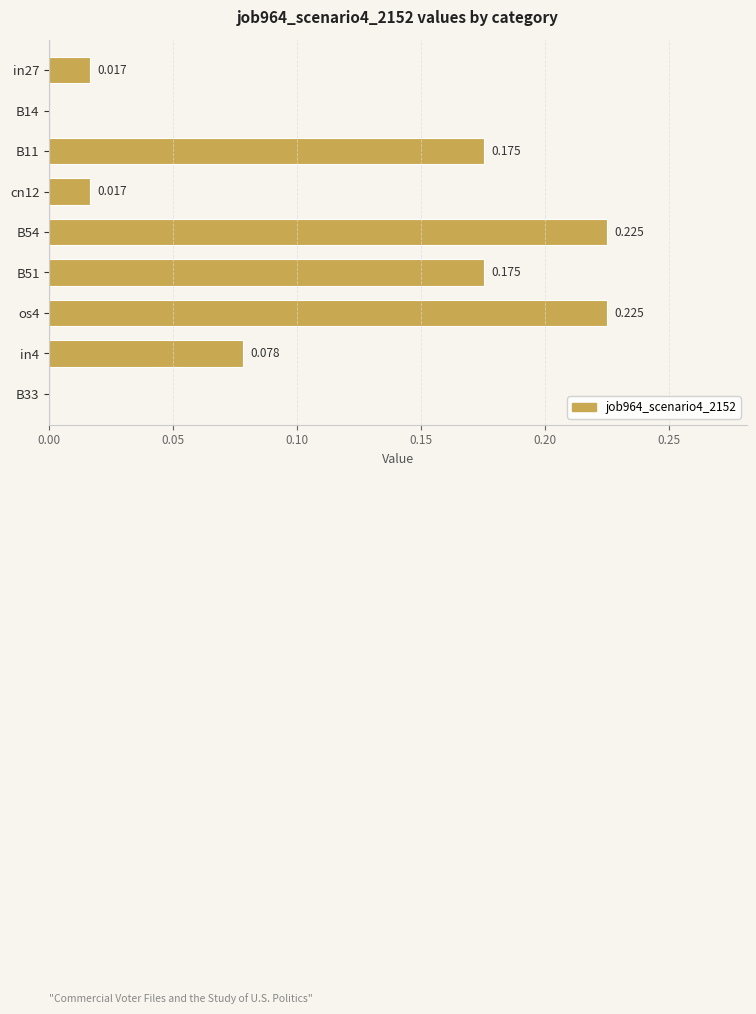

Are the bars horizontal?

Yes